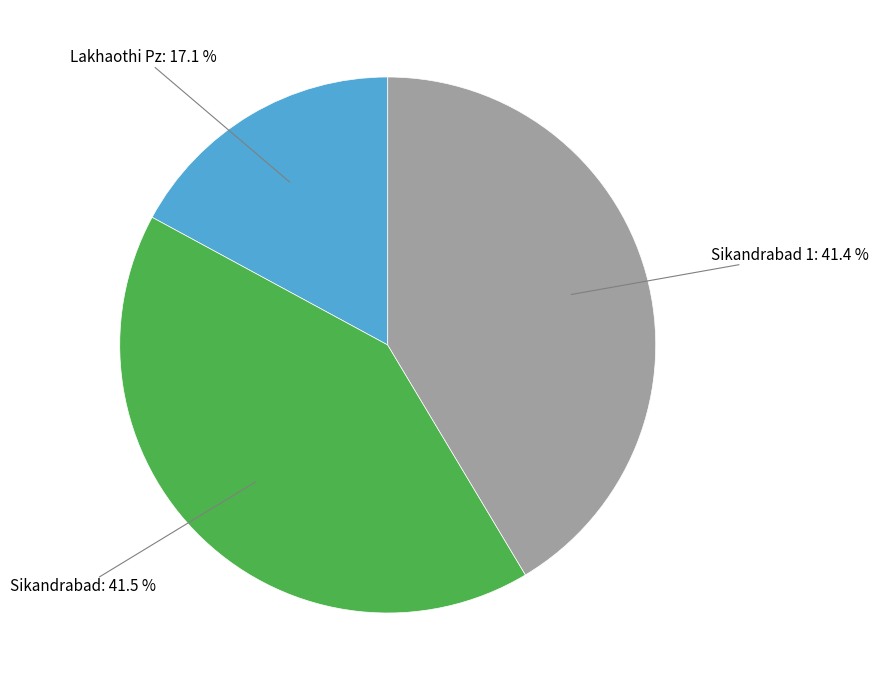

How many segments does this pie chart have?

3